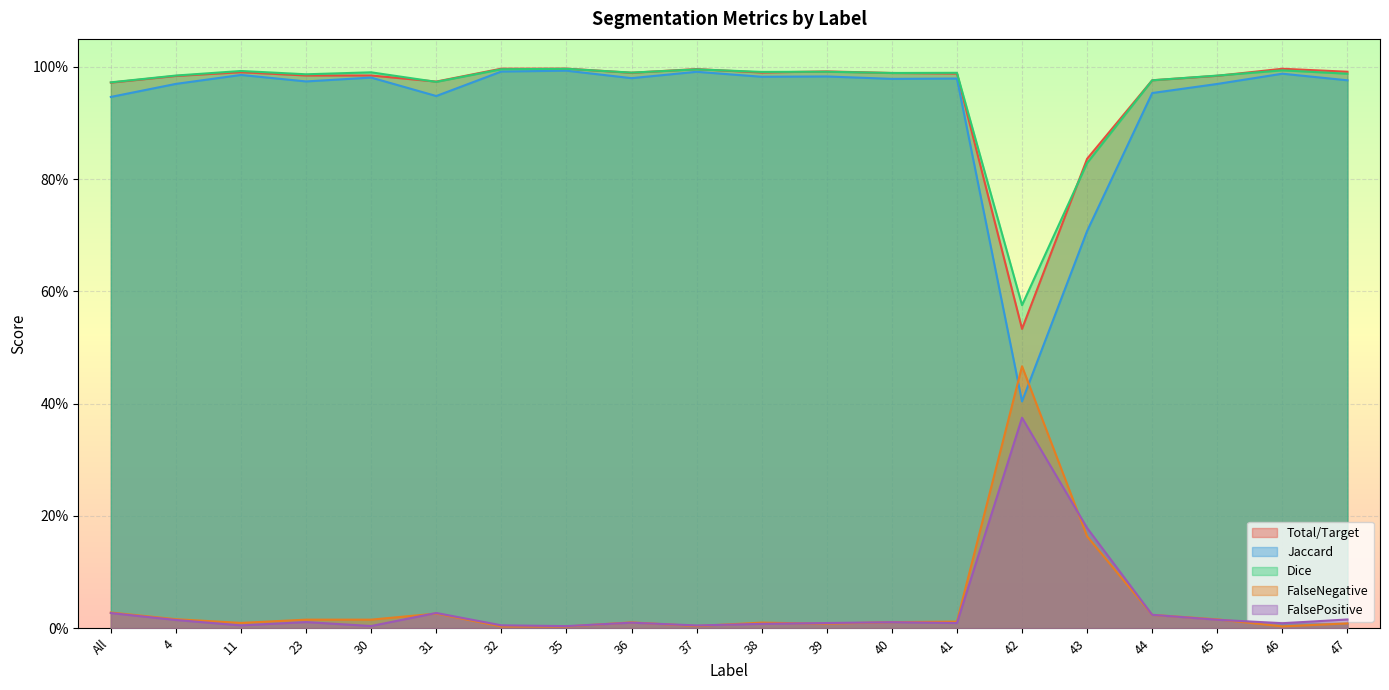

What is the total value across all series at 23?

3.0